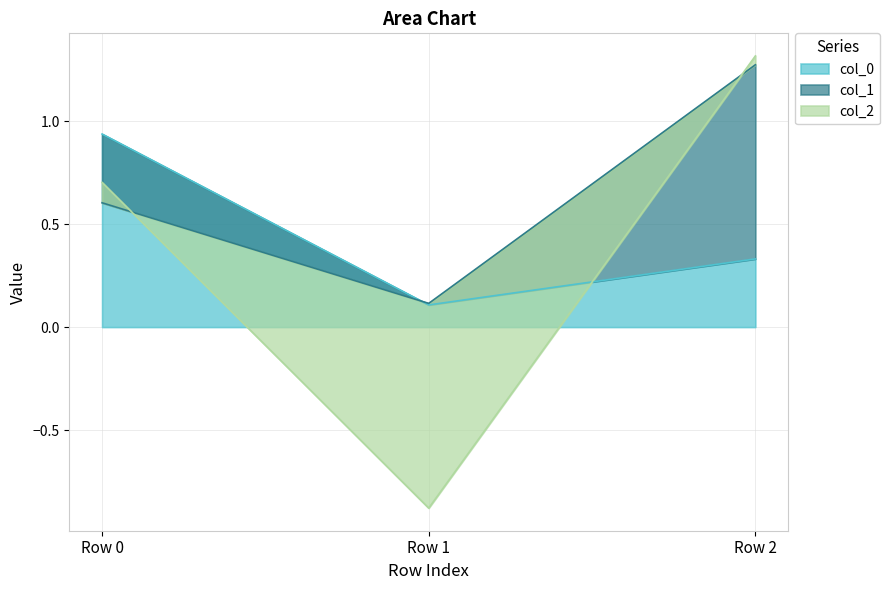

Is the value of col_1 at Row 1 greater than the value of col_2 at Row 1?

Yes